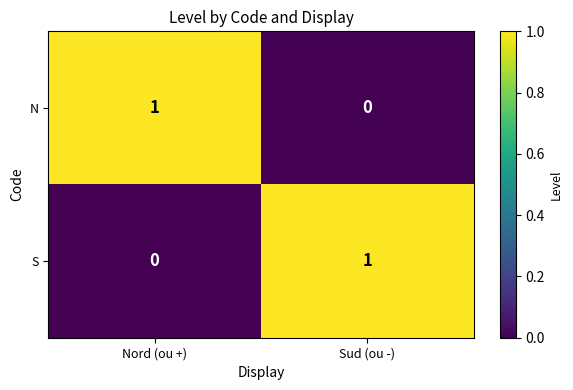

The S series shows 1 at Sud (ou -). True or false?

True